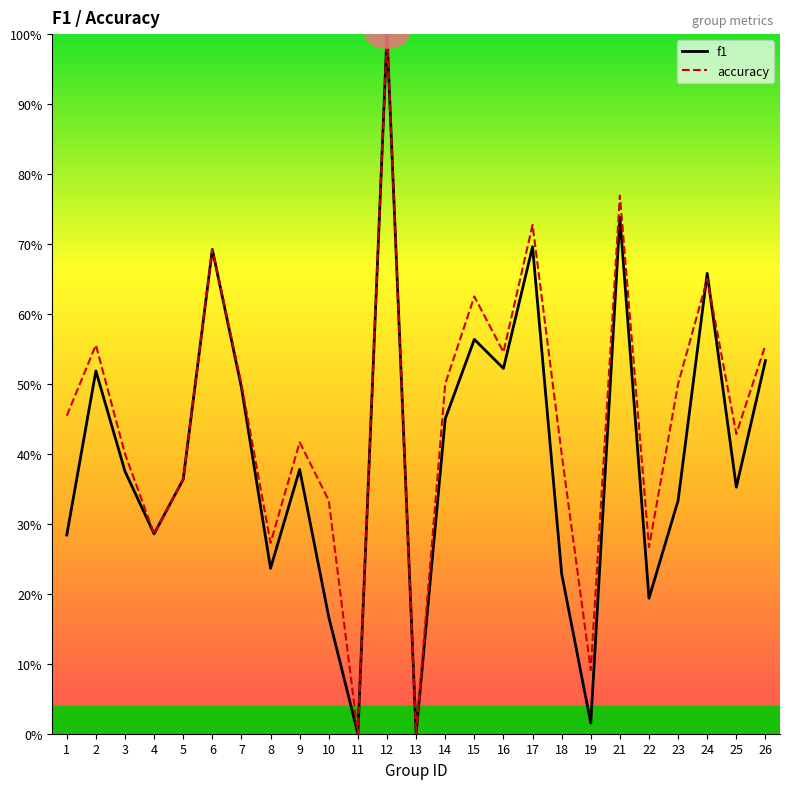

True or false: accuracy and f1 intersect in this chart.

True